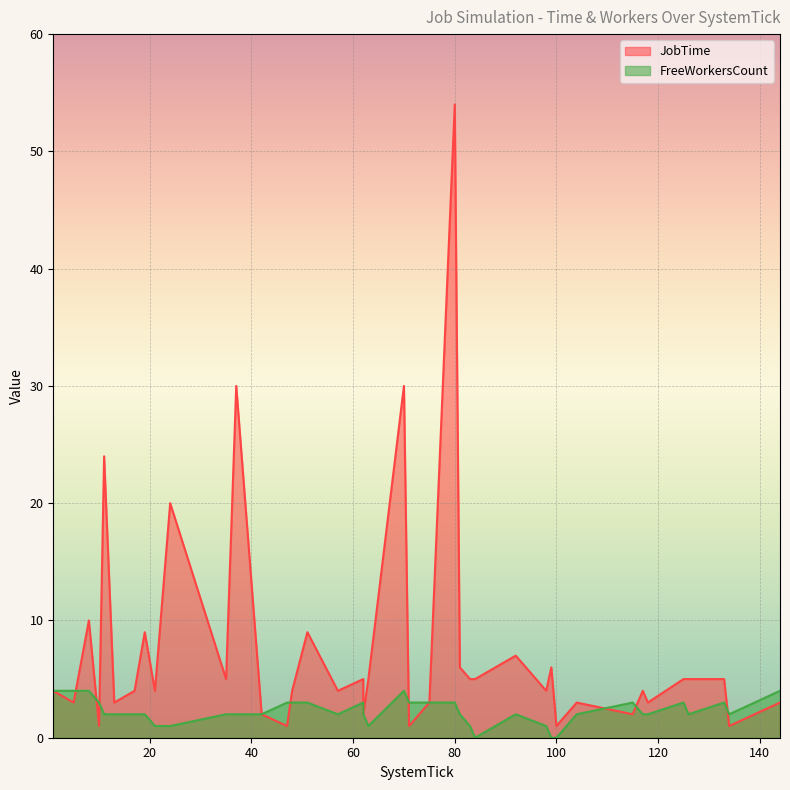

Where is FreeWorkersCount nearest to the value 2?

11